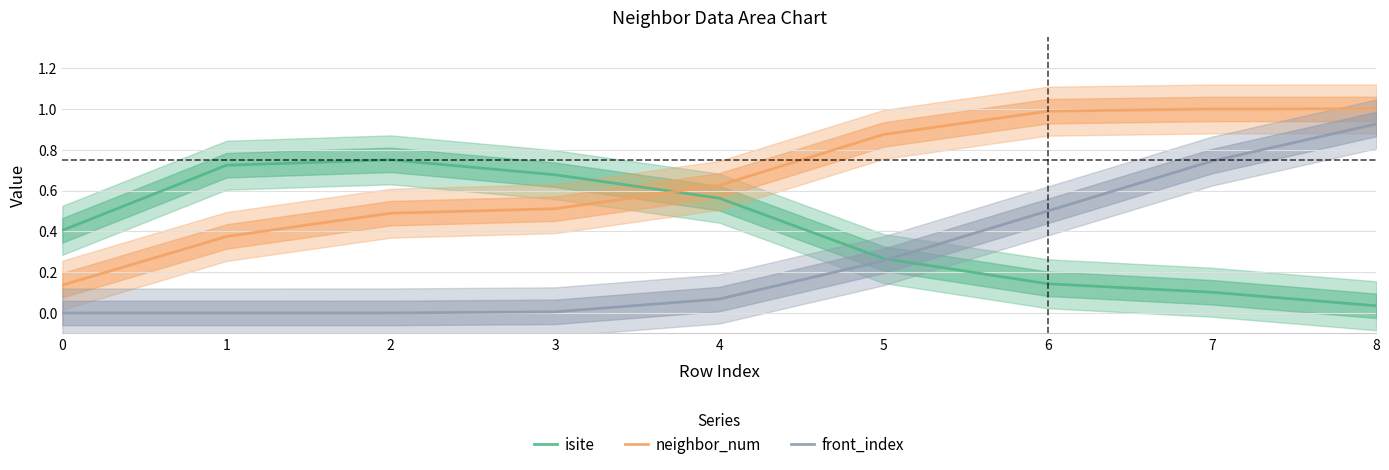

Reading left to right, list all the values displayed in this chart.

isite: 0=0.4	1=0.7	2=0.8	3=0.7	4=0.6	5=0.3	6=0.1	7=0.1	8=0.0
neighbor_num: 0=0.1	1=0.4	2=0.5	3=0.5	4=0.6	5=0.9	6=1.0	7=1.0	8=1.0
front_index: 0=0.0	1=0.0	2=0.0	3=0.0	4=0.1	5=0.3	6=0.5	7=0.7	8=0.9